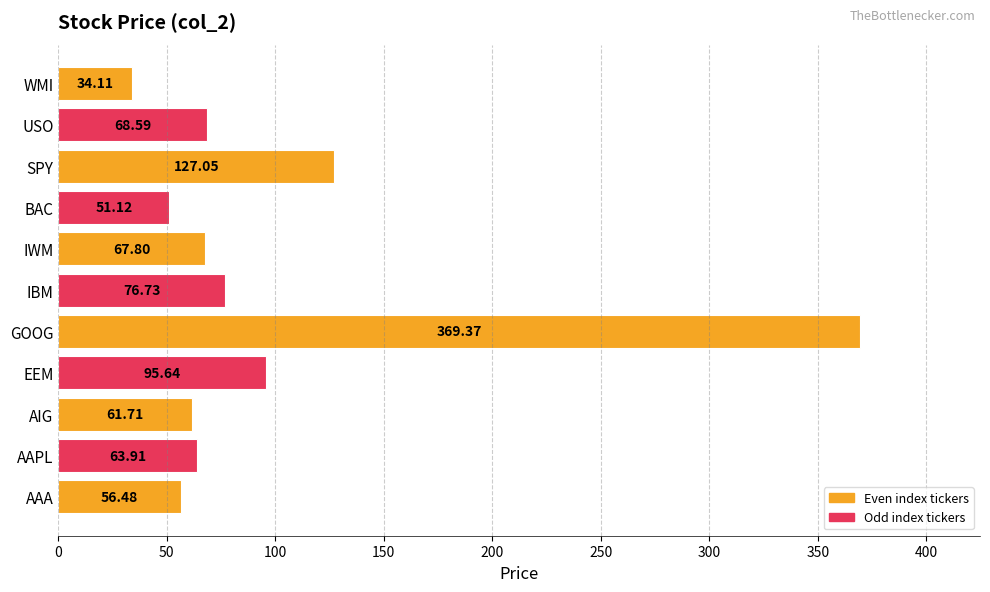

What is the change in value from IWM to WMI?

-33.7